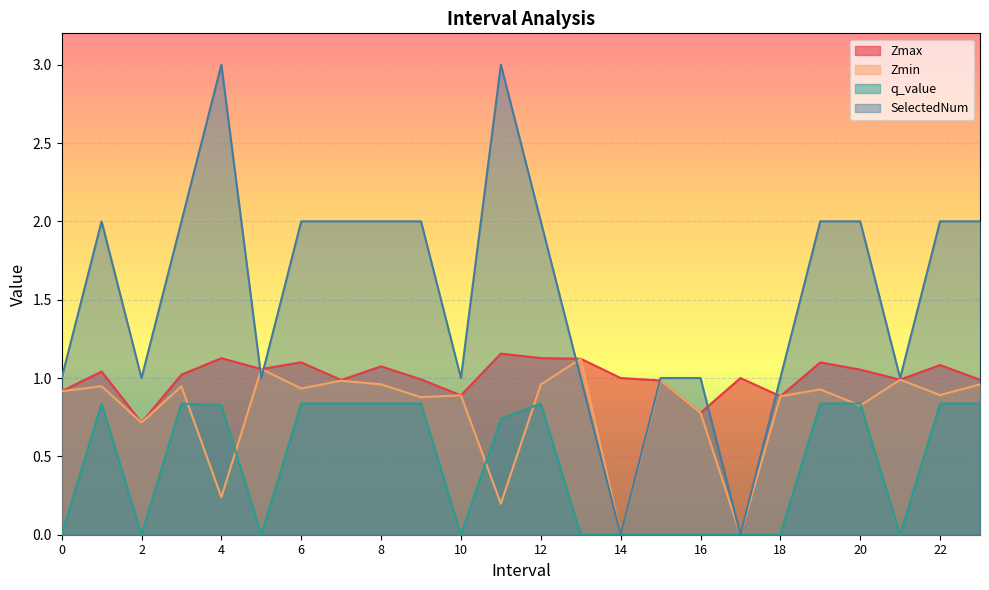

Is it true that SelectedNum equals 0.7 at 19?

False